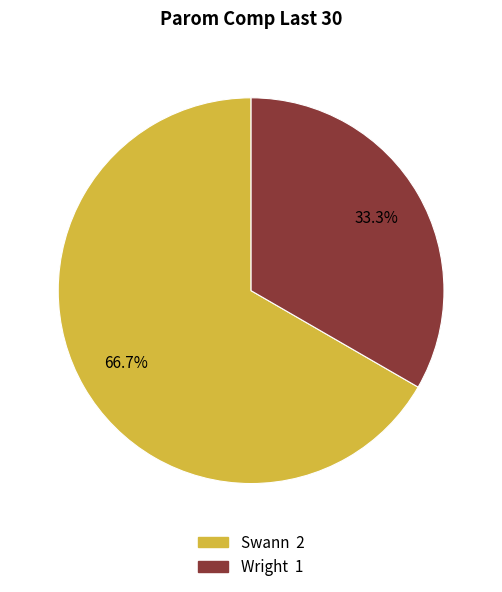

True or false: Wright accounts for 33% of the total.

True